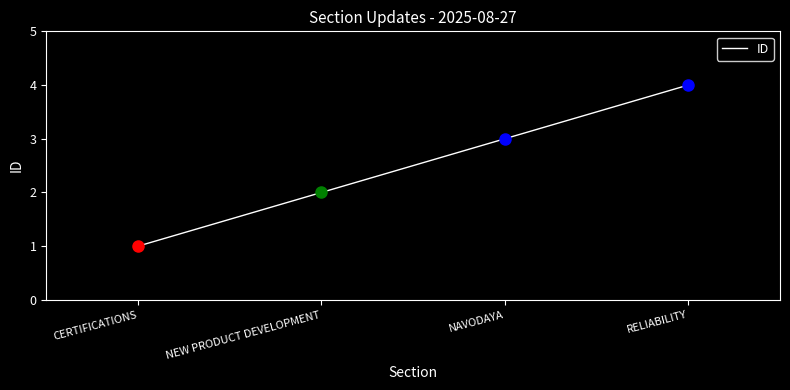

At which category does the chart reach its minimum across all series?

CERTIFICATIONS